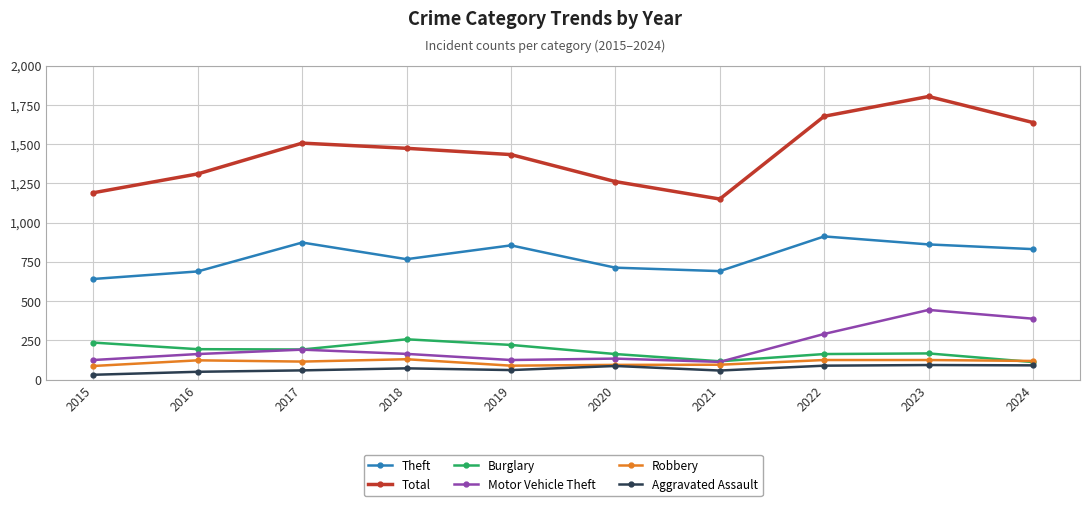

In Burglary, how many points are higher than both neighbors (excluding endpoints)?

2